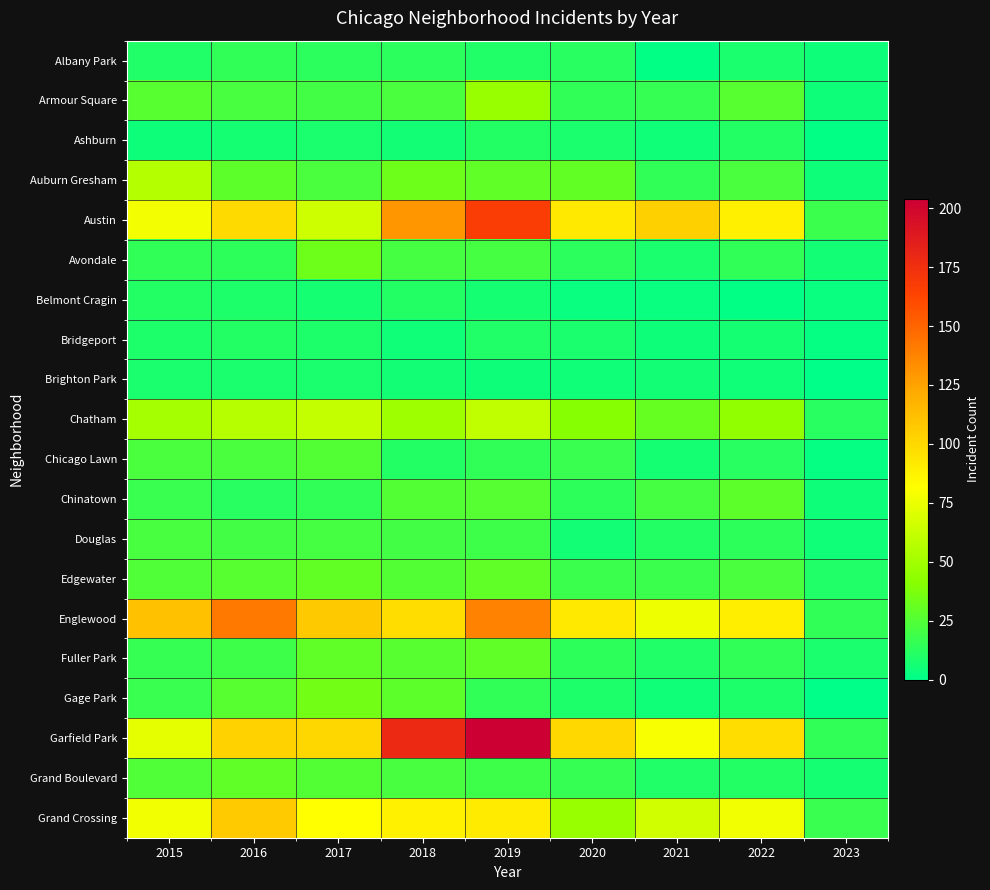

At 2022, list the series in order from largest to smallest.

Garfield Park, Englewood, Austin, Grand Crossing, Chatham, Chinatown, Armour Square, Auburn Gresham, Edgewater, Avondale, Fuller Park, Douglas, Chicago Lawn, Ashburn, Grand Boulevard, Gage Park, Albany Park, Bridgeport, Brighton Park, Belmont Cragin